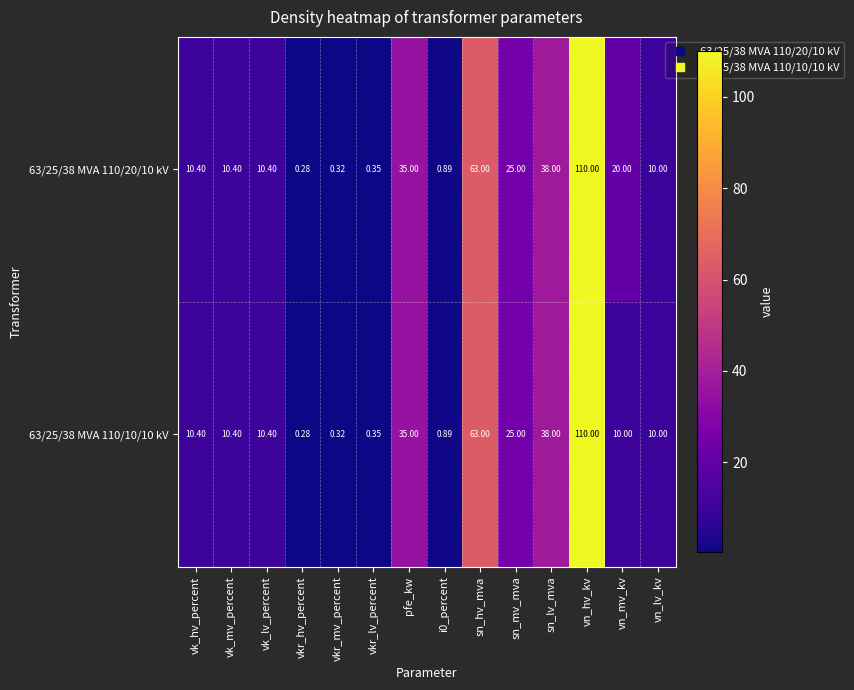

At how many categories does at least one series exceed 5?

10